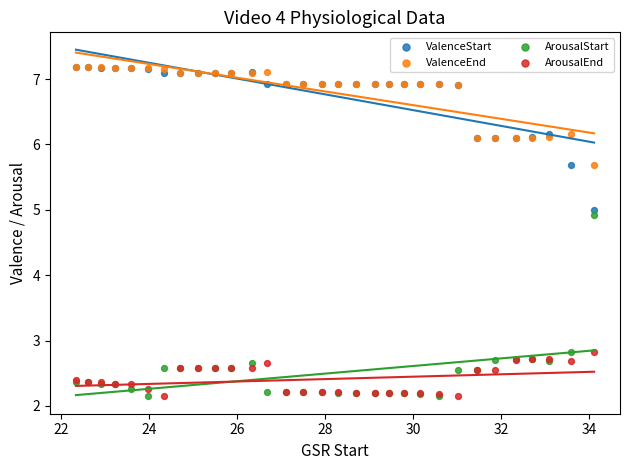

Across all series, what Y value is closest to 4?

4.9